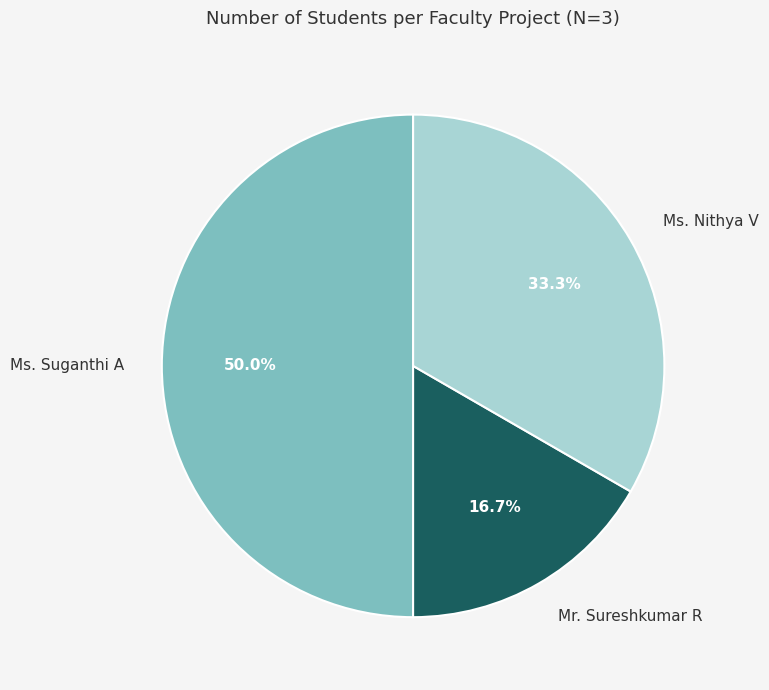

Is it true that Ms. Suganthi A is 61% of the pie?

False